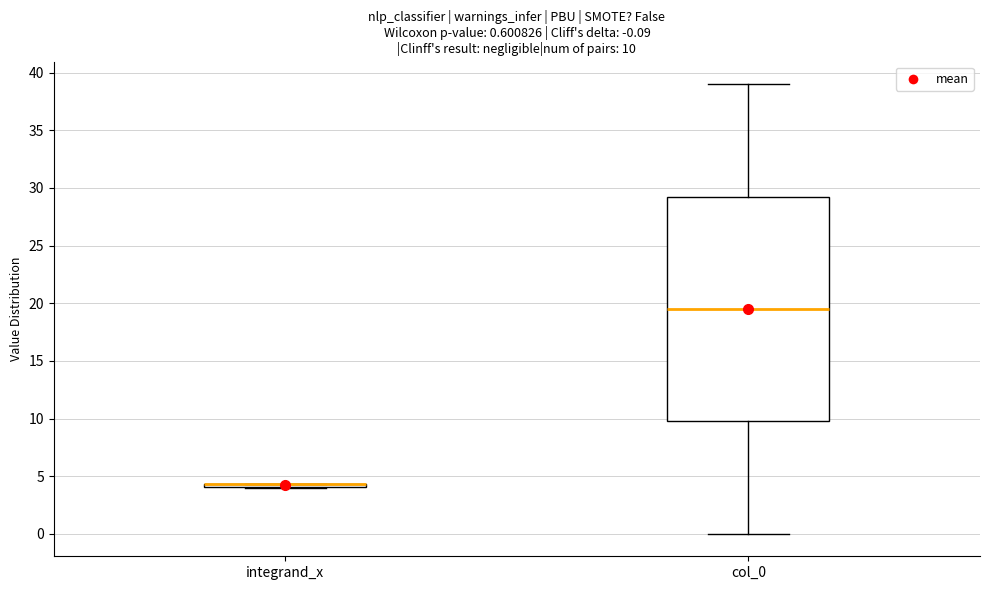

Comparing the boxes themselves (not the whiskers), which one is the tallest?

col_0